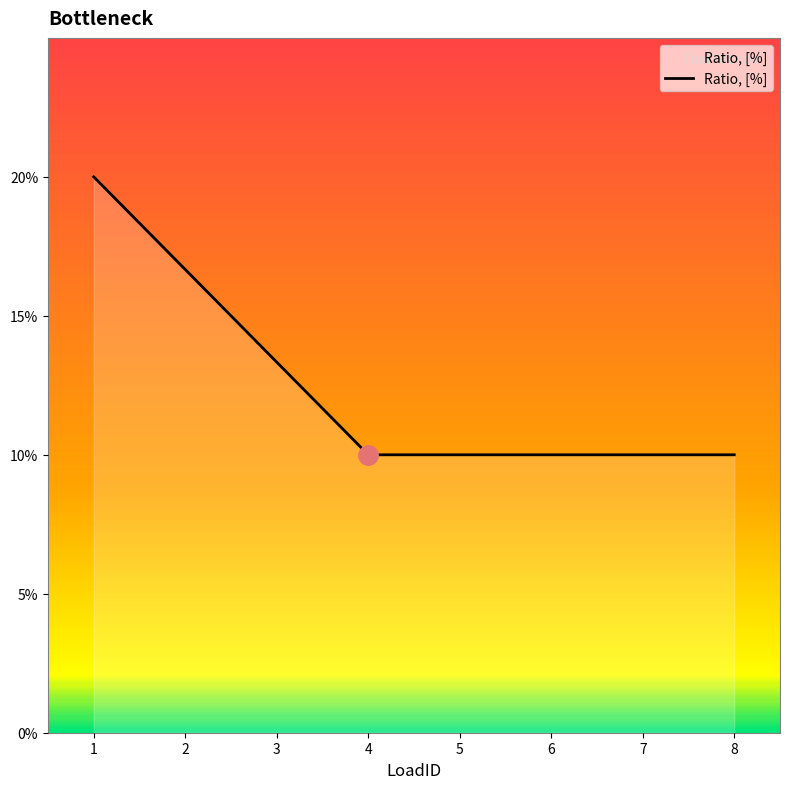

Does the chart display data point markers on the line(s)?

No